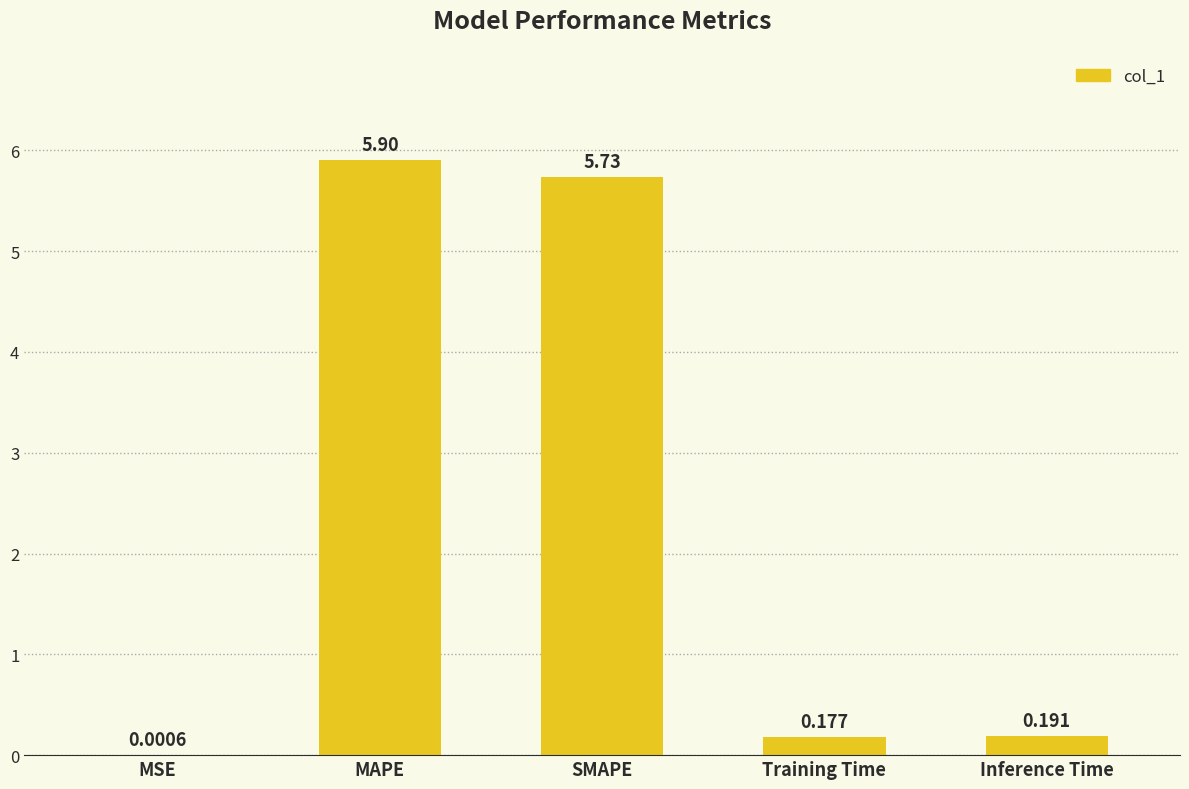

Between MAPE and SMAPE, which is larger?

MAPE